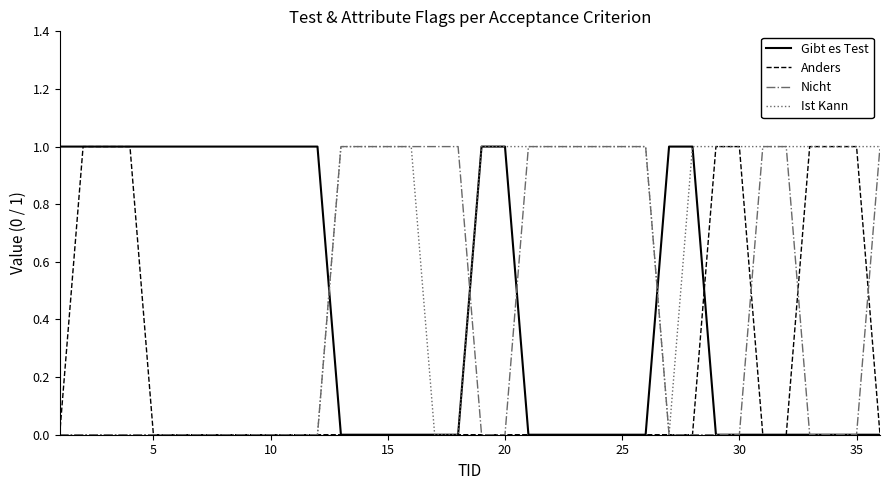

Is this an area chart (filled region under the line)?

No